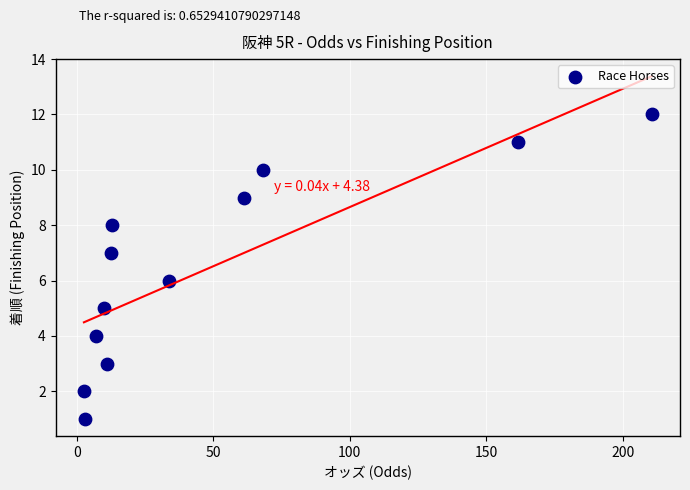

What is the range of Y values (max minus min)?

11